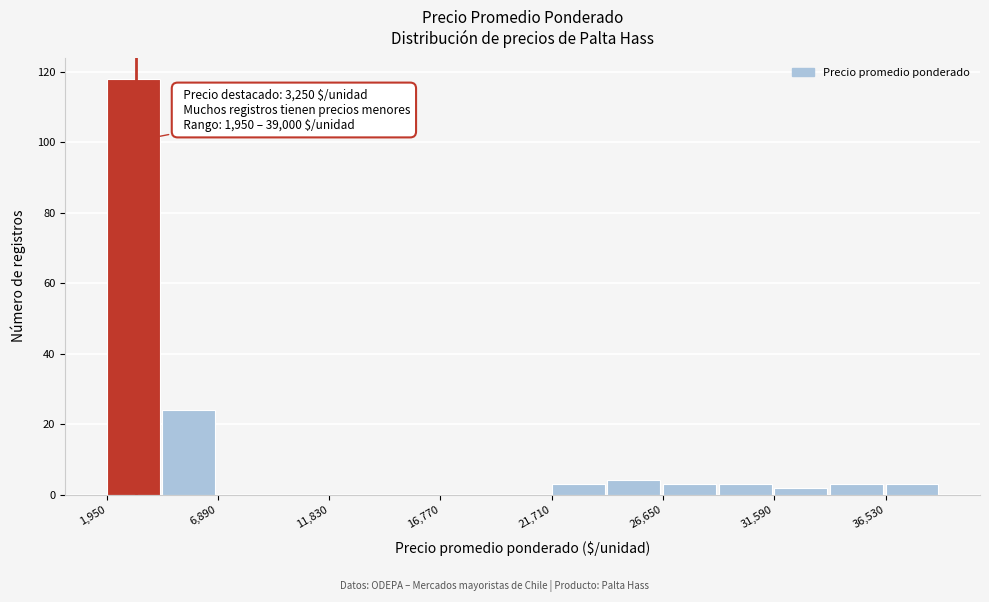

Over which range of the x-axis is the bar tallest?

2000 to 4500